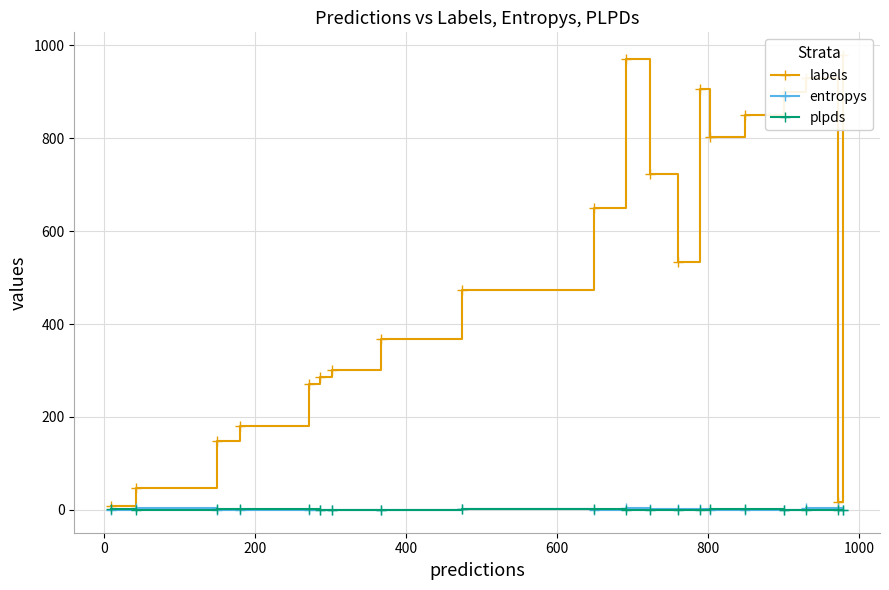

True or false: plpds and labels cross at least once.

False